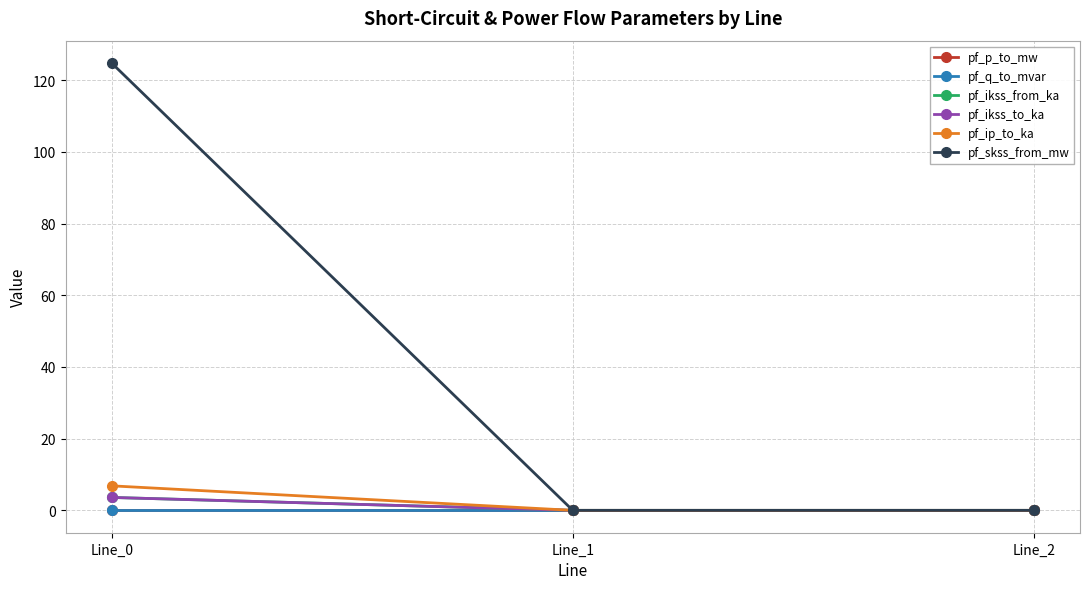

Is this an area chart (filled region under the line)?

No